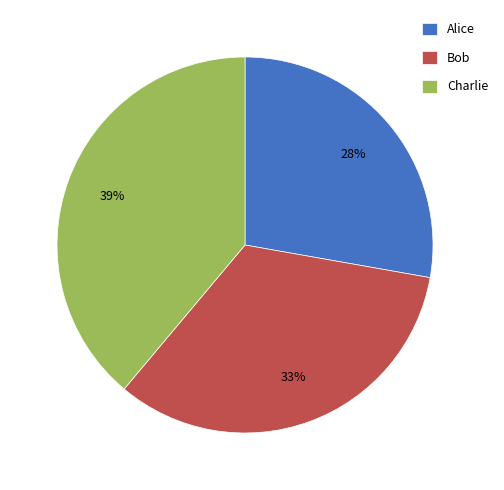

Rank the categories by value from lowest to highest.

Alice, Bob, Charlie